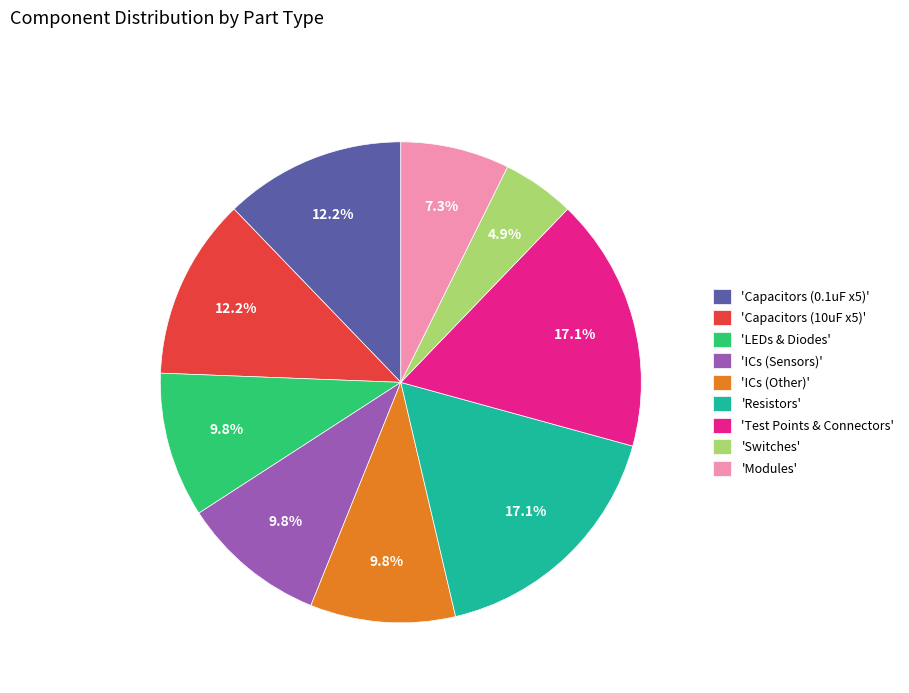

How many segments does this pie chart have?

9